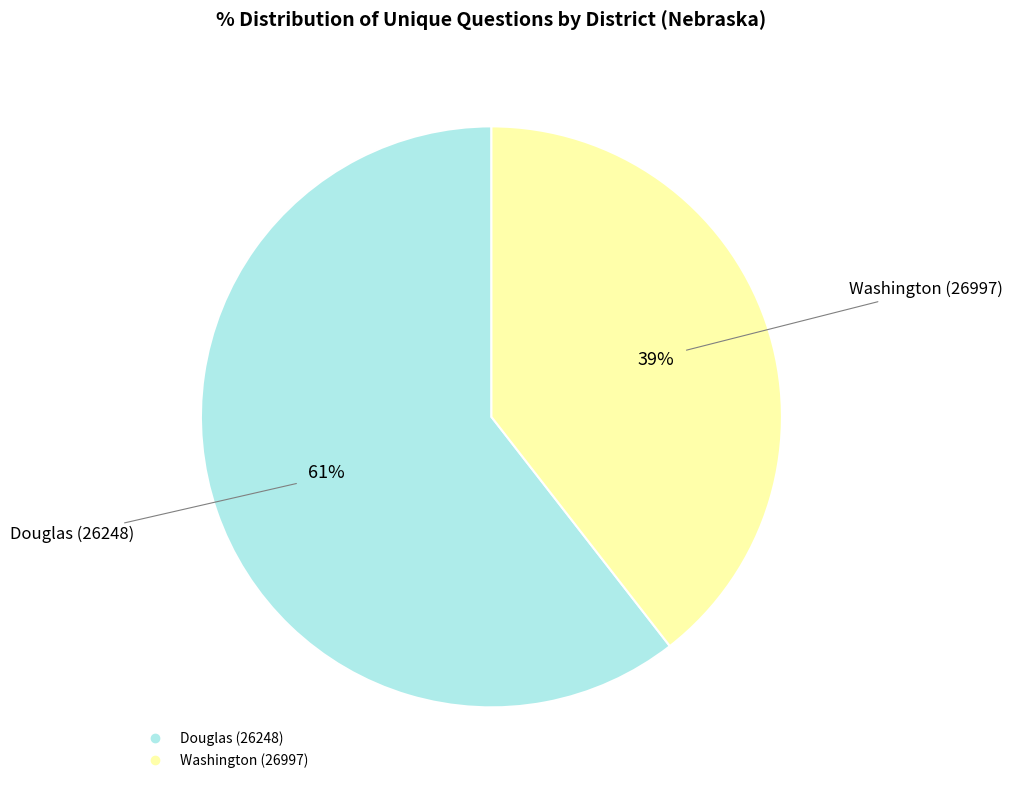

The Washington (26997) slice represents 39% of the pie. True or false?

True